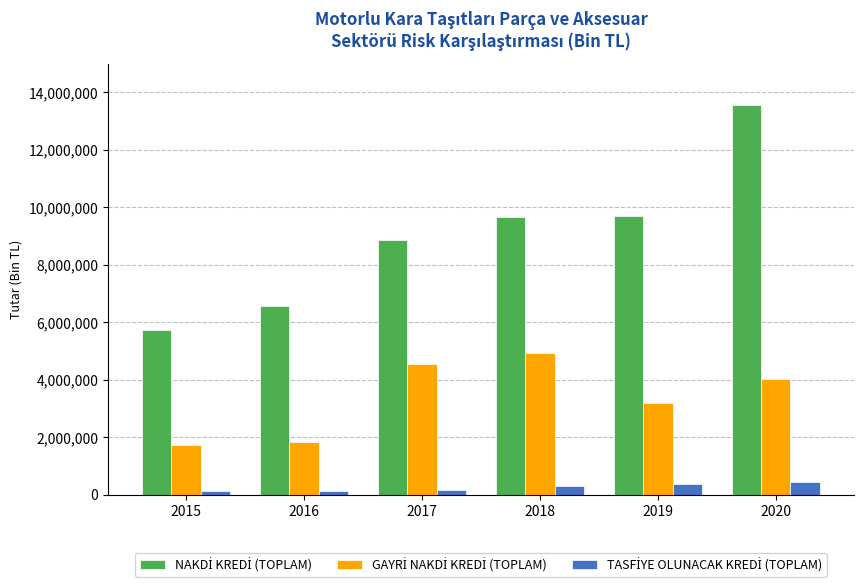

What is the greatest value displayed?

13546708.3